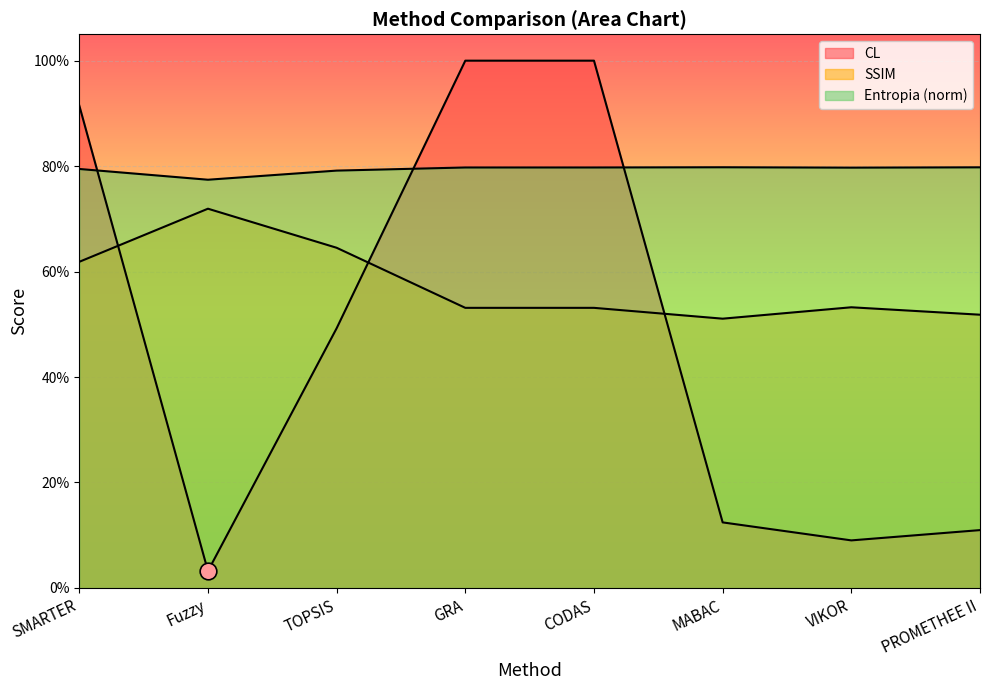

Rank the series at MABAC from highest to lowest value.

Entropia_norm, SSIM, CL